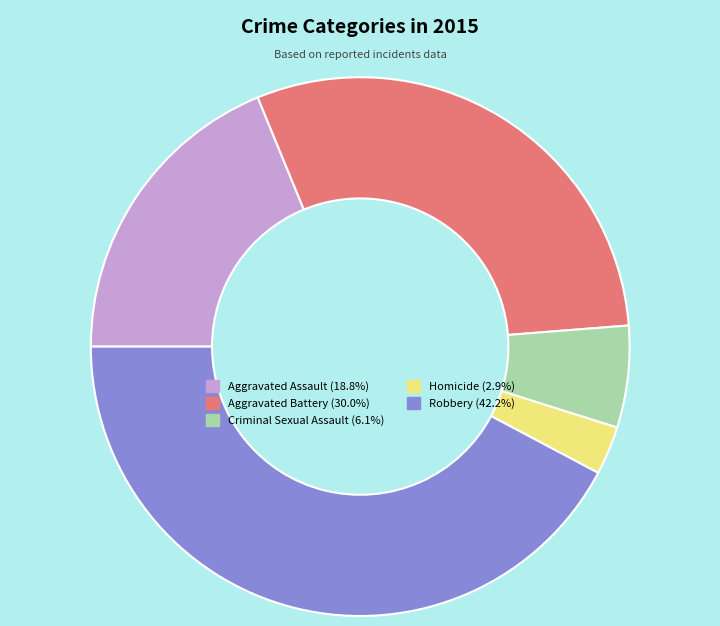

Approximately how many times larger is the value at Aggravated Battery compared to Homicide?

10.3